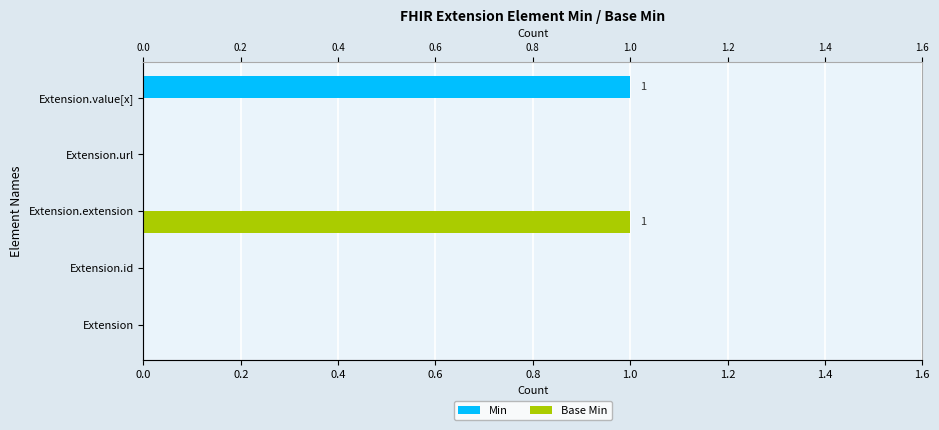

True or false: Min has a value of 0 at Extension.

True